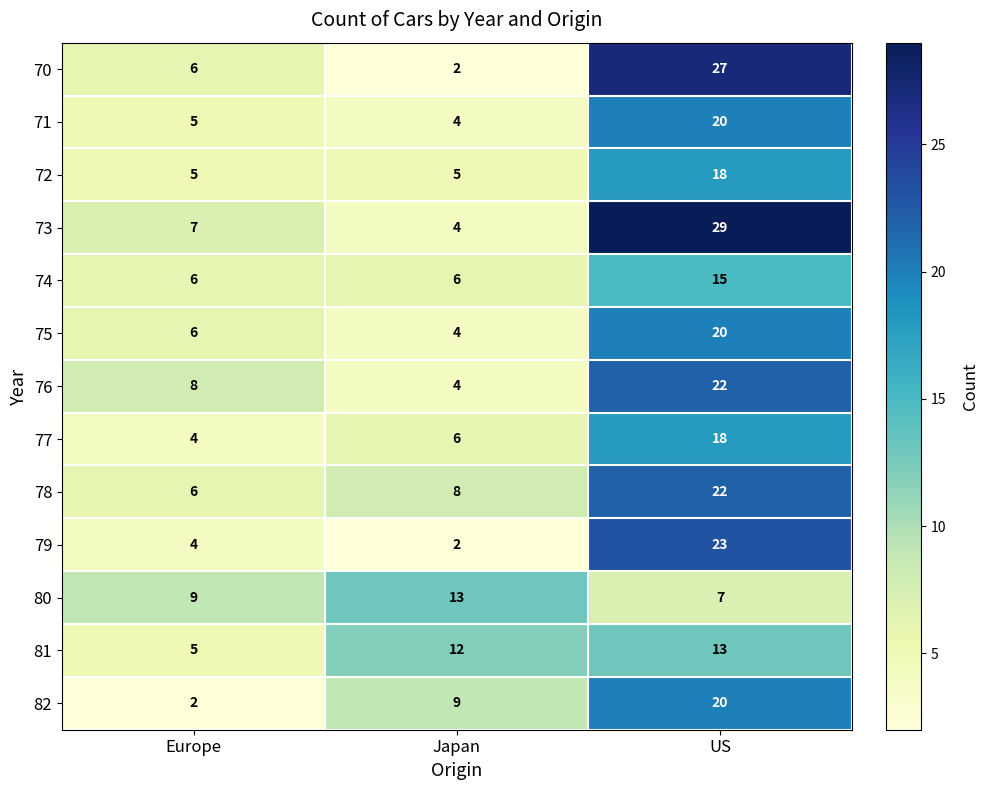

Is it true that 76 equals 2 at Europe?

False